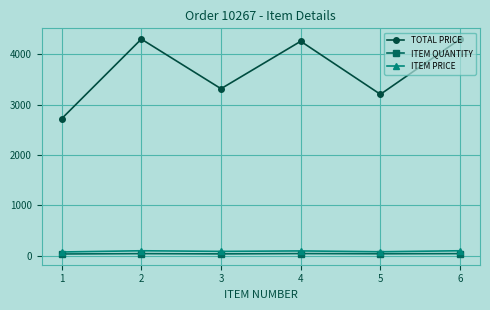

What is the total value across all series at 3?

3440.4